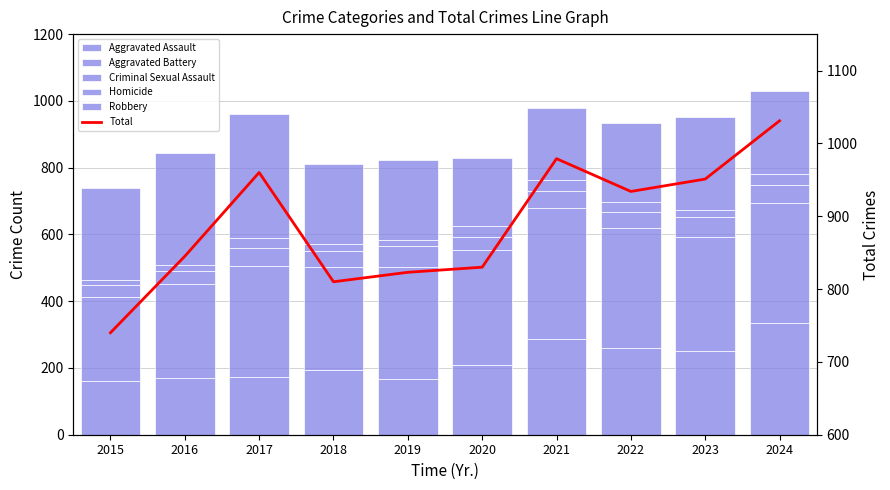

The value of Aggravated Assault at 2016 is 169. True or false?

True